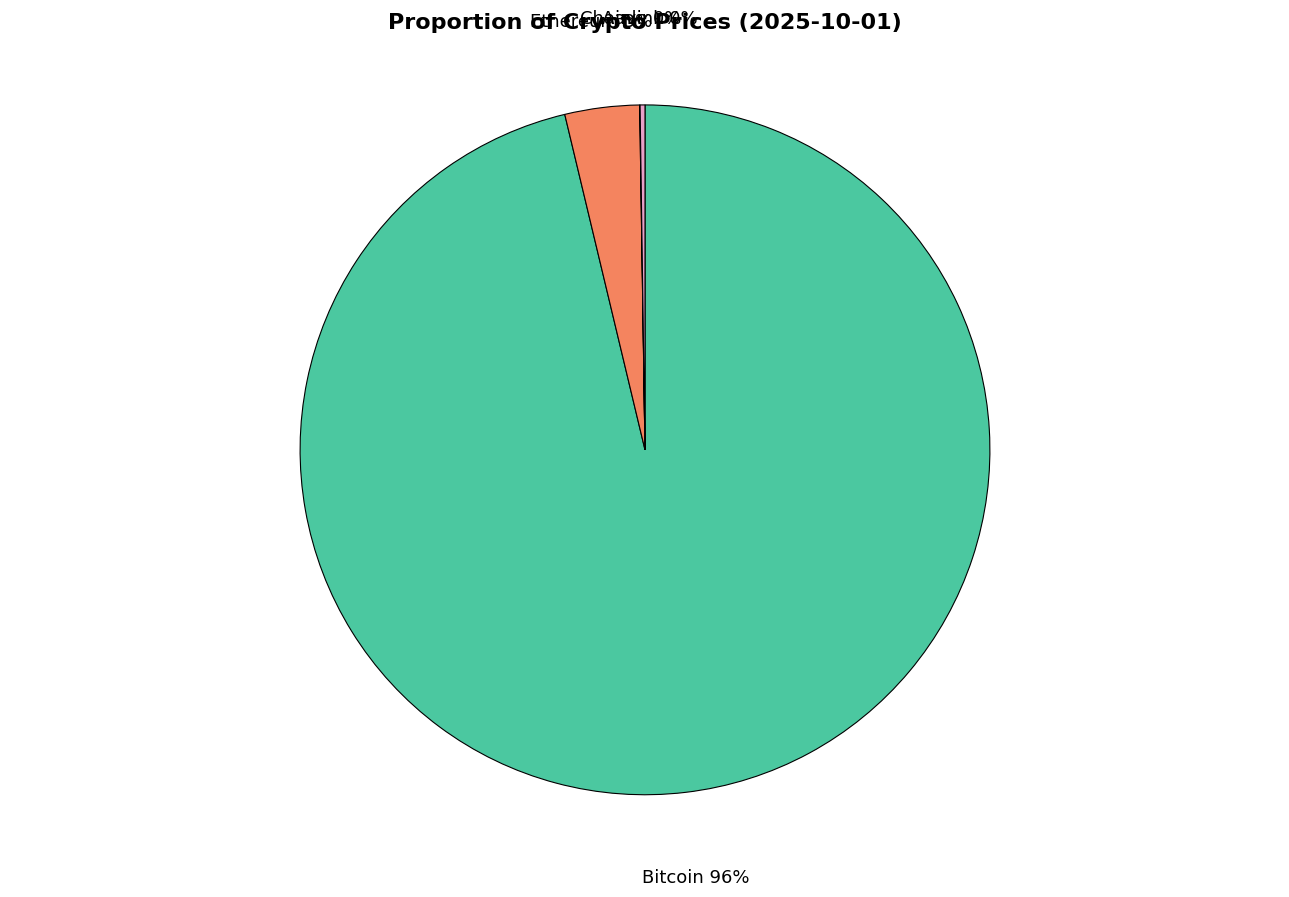

Is there any slice that represents more than half of the pie?

Yes